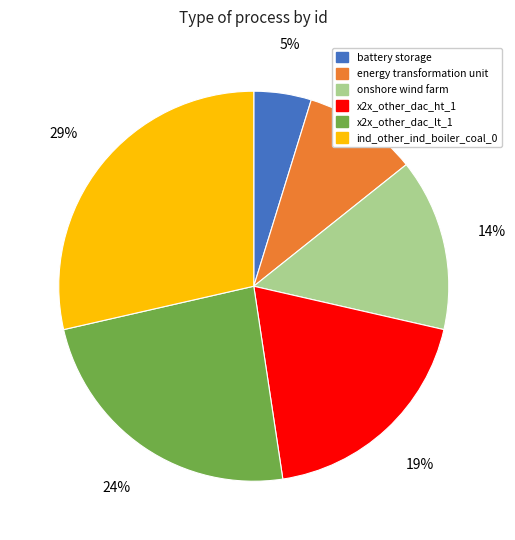

True or false: x2x_other_dac_lt_1 accounts for 17% of the total.

False